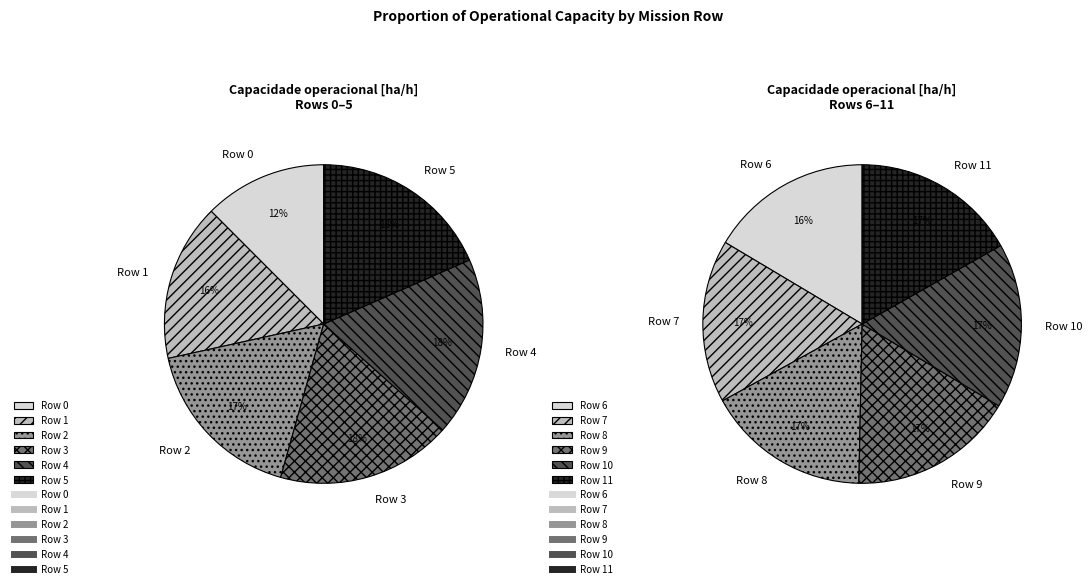

Count the number of slices in the pie.

12